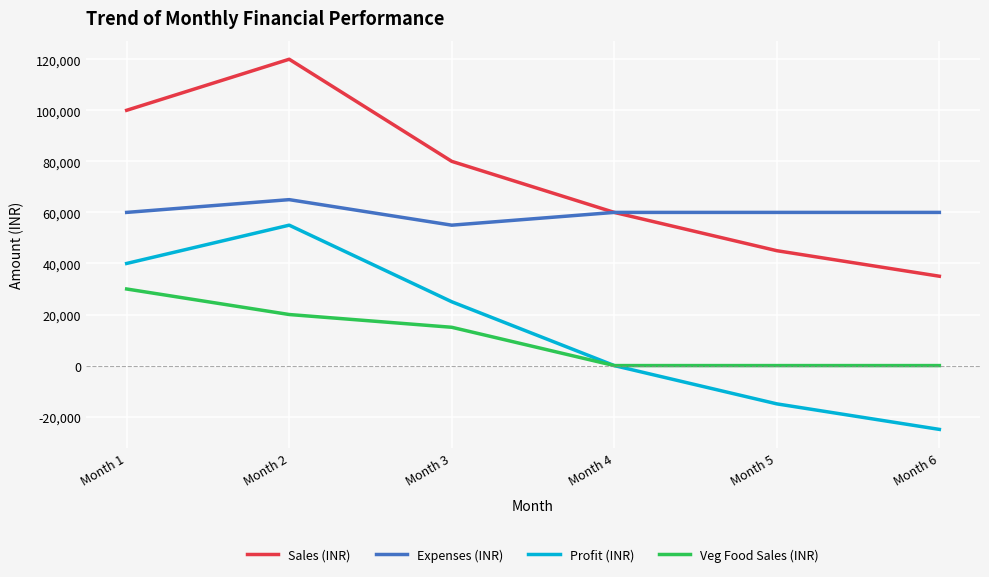

What is the total value across all series at Month 2?

260000